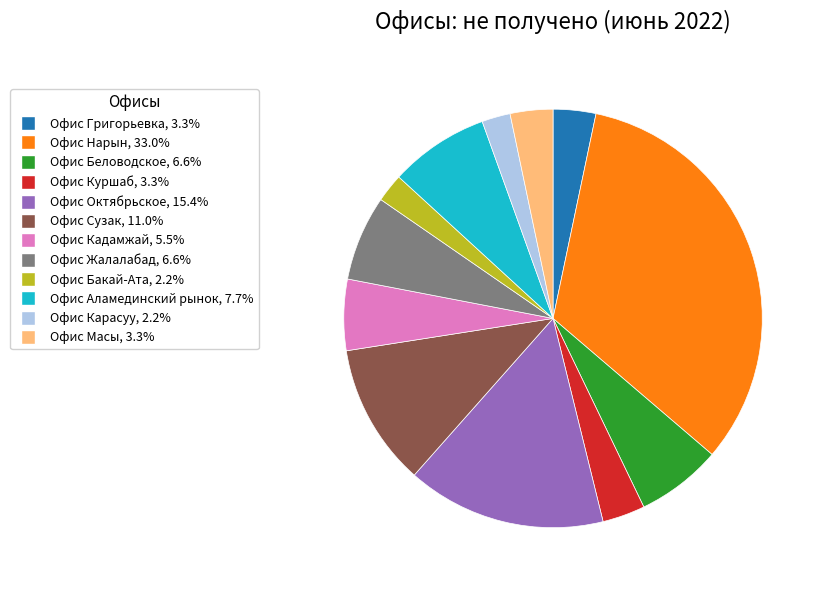

Is Офис Куршаб the majority of the pie?

No